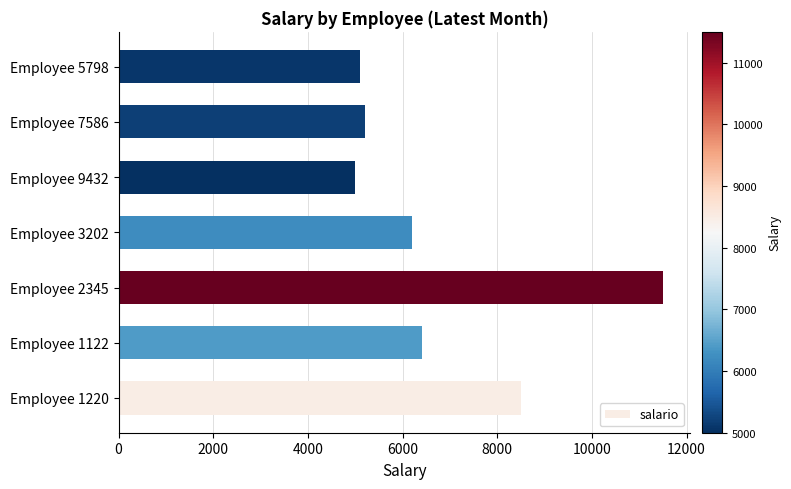

Reading bottom to top, extract all data points from this chart.

8500	6400	11500	6200	5000	5200	5100